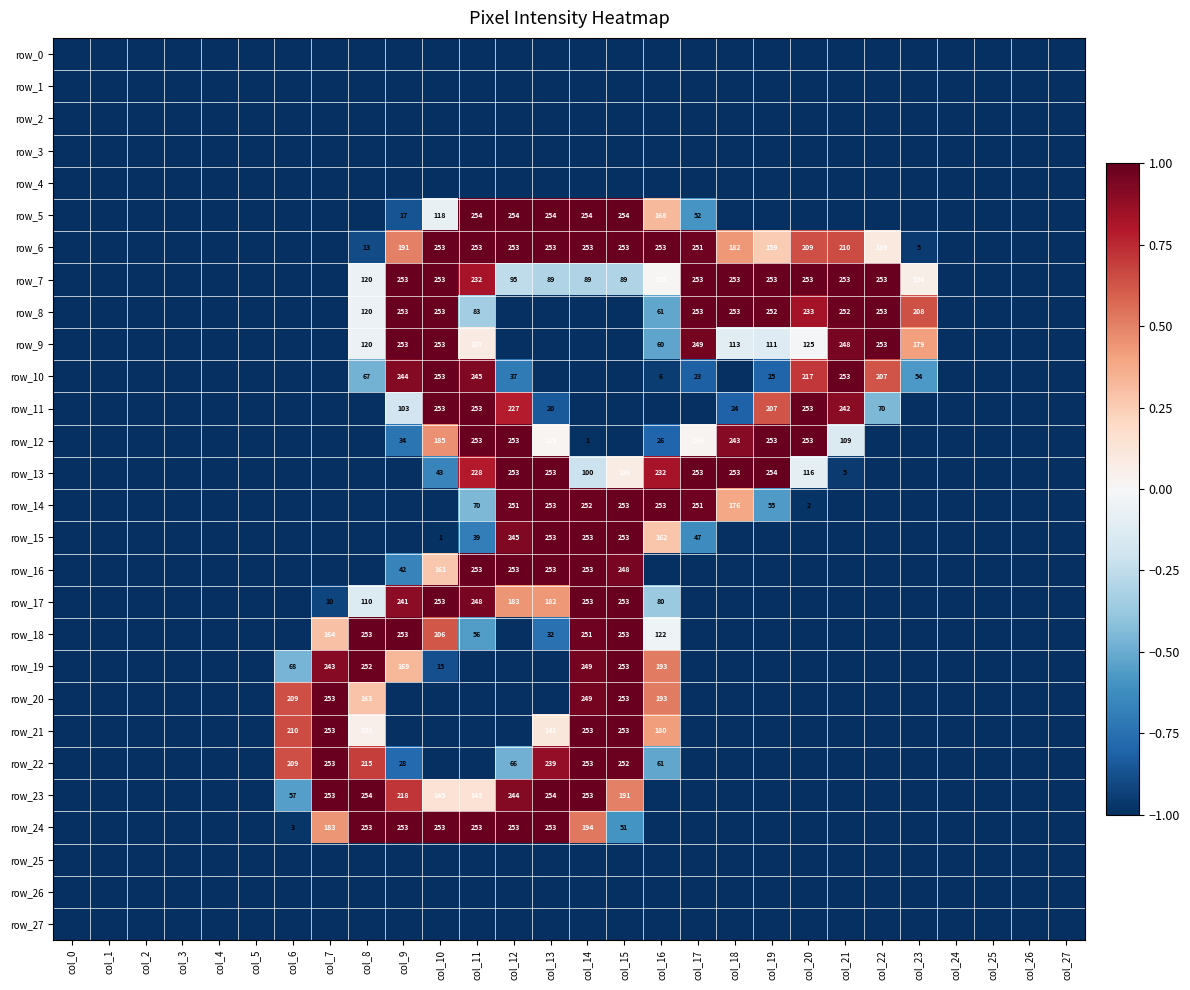

The value of row_3 at col_1 is -1.0. True or false?

True